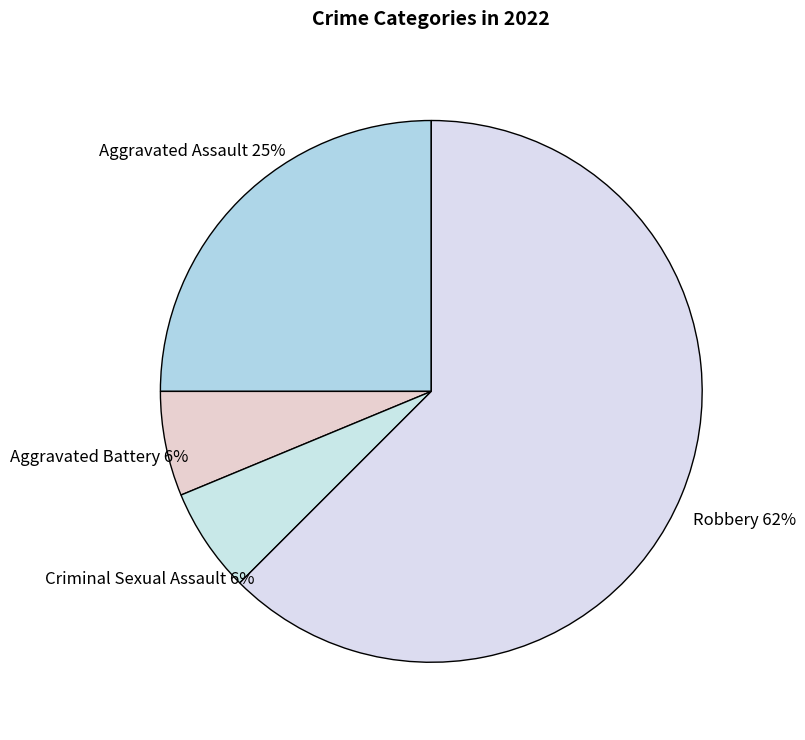

How many segments does this pie chart have?

4